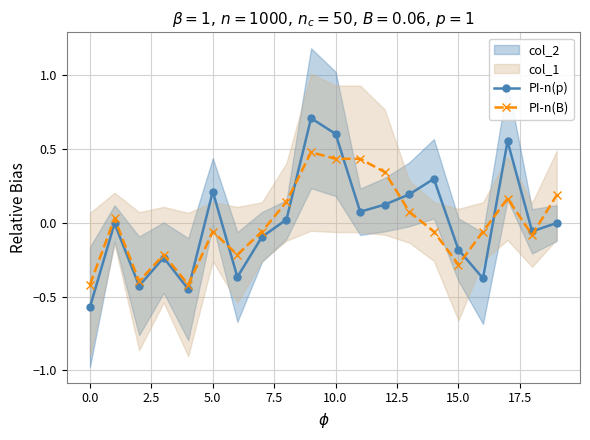

What is the label of the 11th point from the left?

10